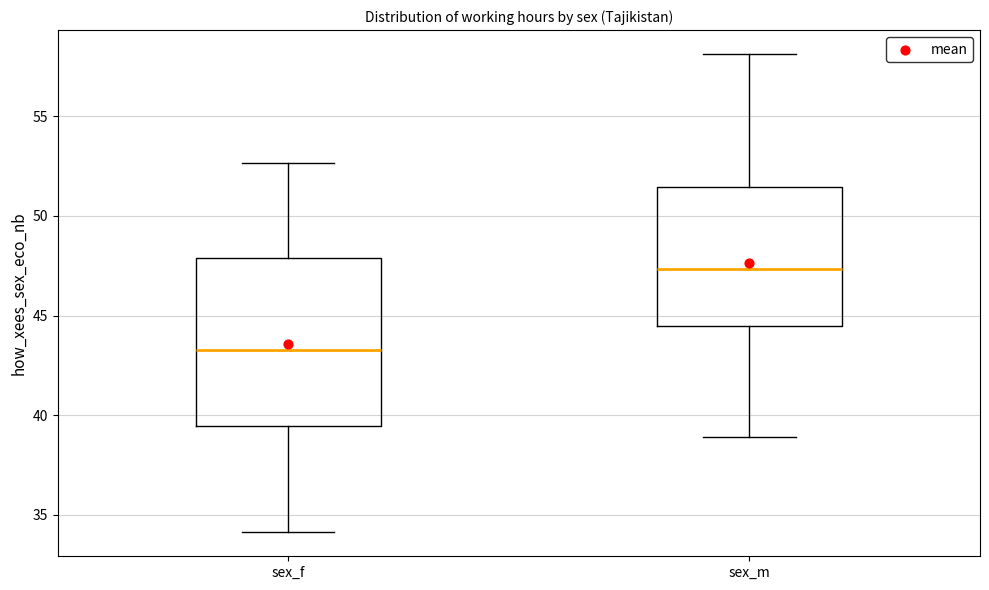

Comparing the boxes themselves (not the whiskers), which one is the tallest?

sex_f